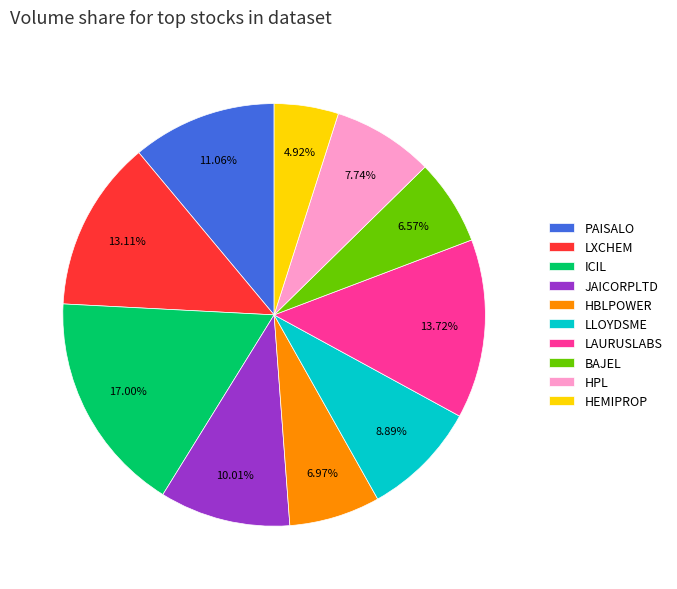

How many slices are in this pie chart?

10